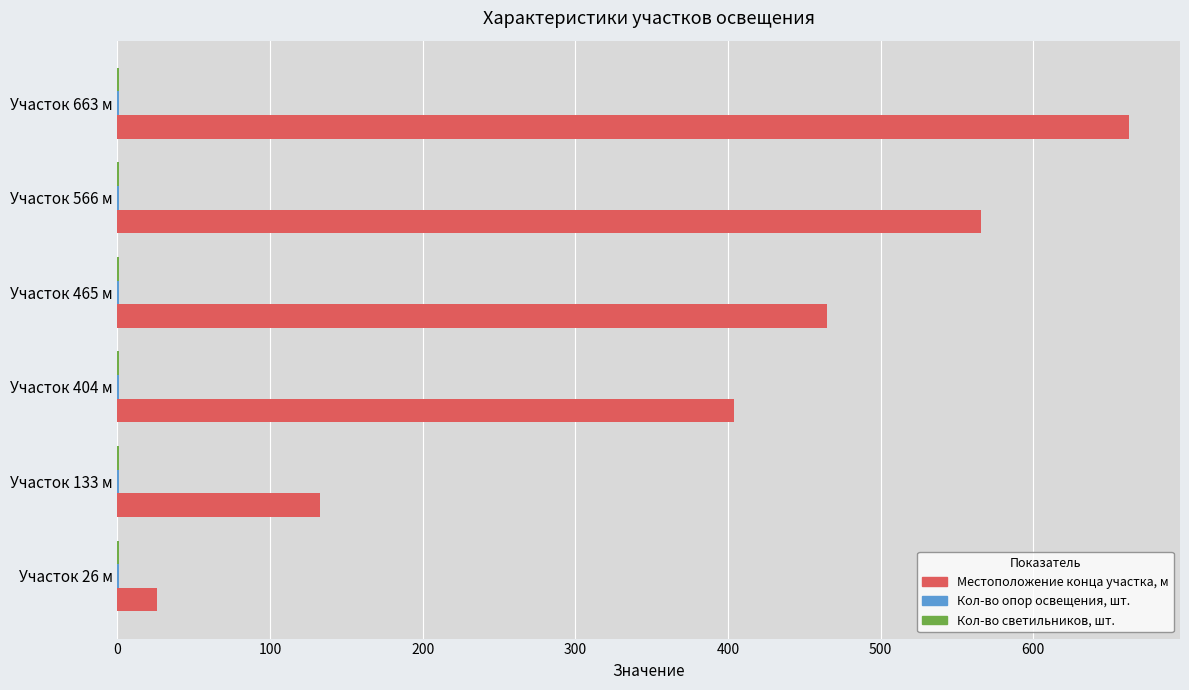

Between Участок 26 м and Участок 566 м, which series saw the biggest shift?

Местоположение конца участка, м